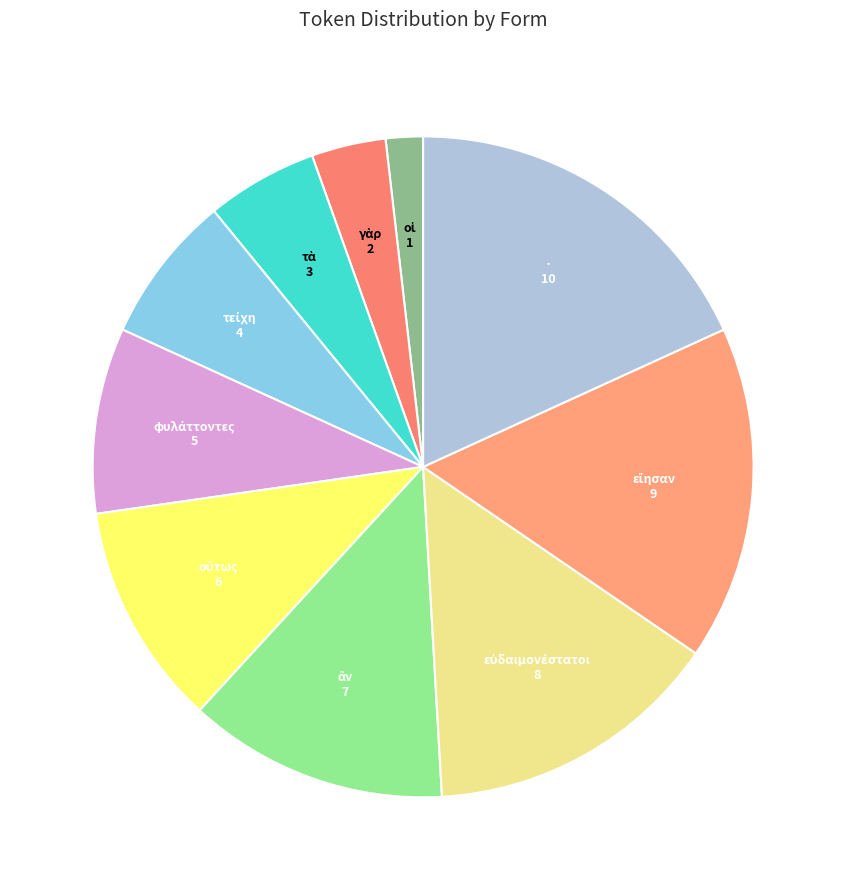

Is there a majority slice in this chart?

No